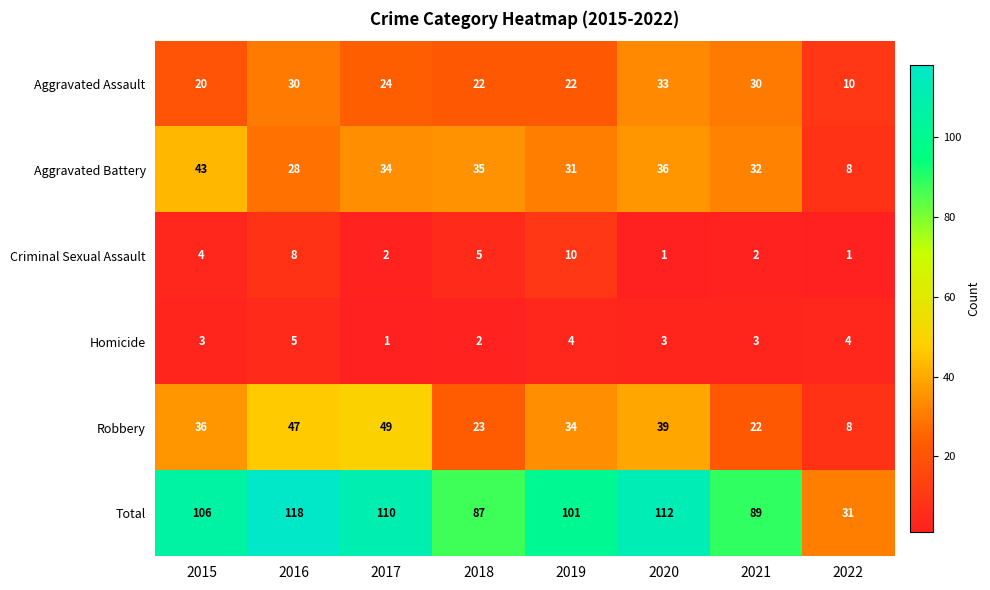

What is the maximum value shown in the chart?

118